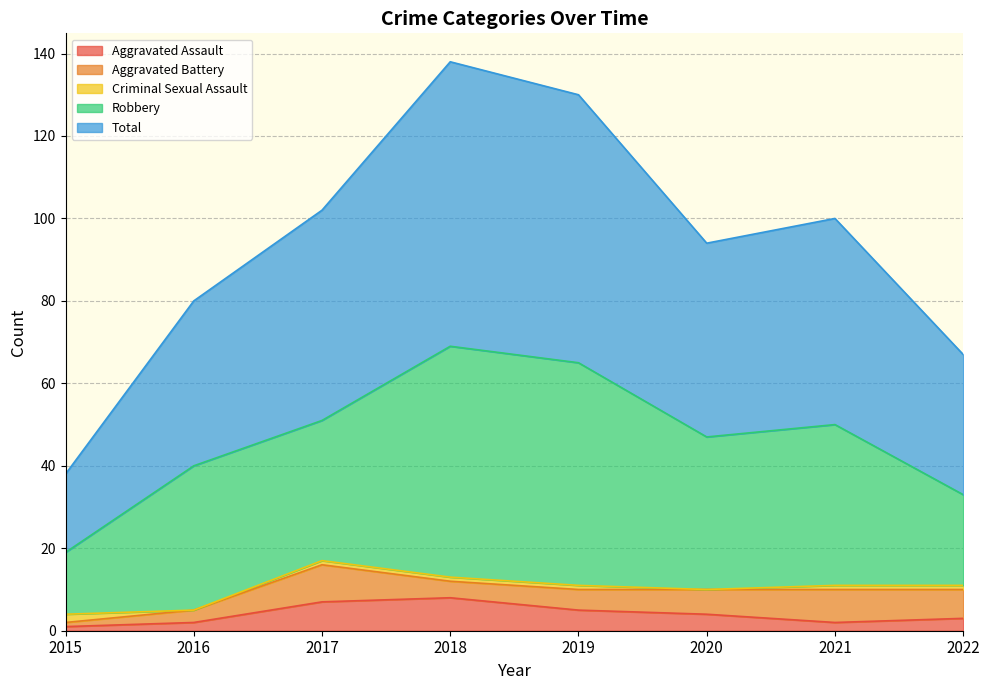

Does the chart have visible grid lines?

Yes